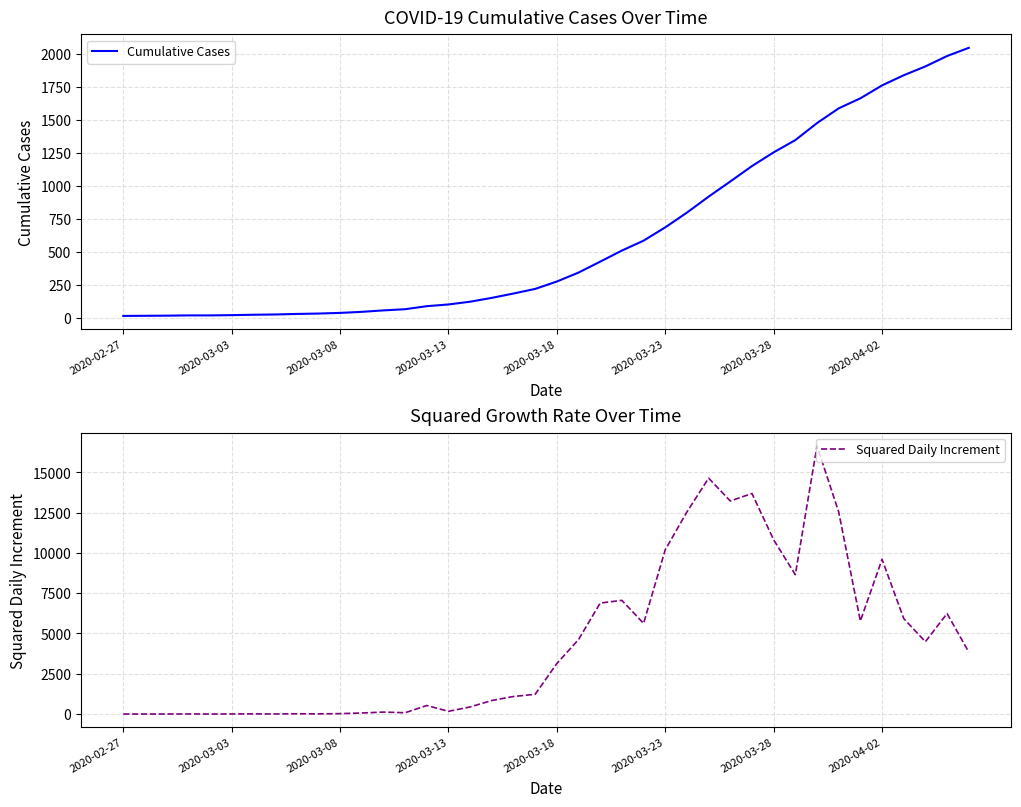

At how many categories does at least one series exceed 7481?

10